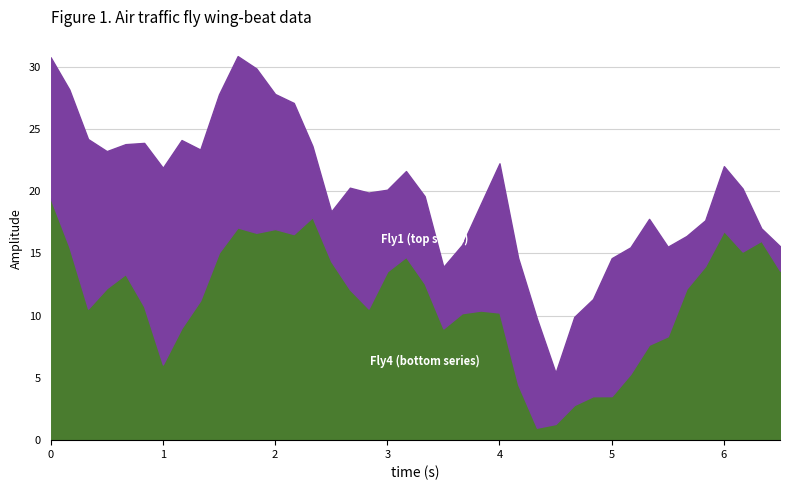

What is the total value across all series at 0?

30.8